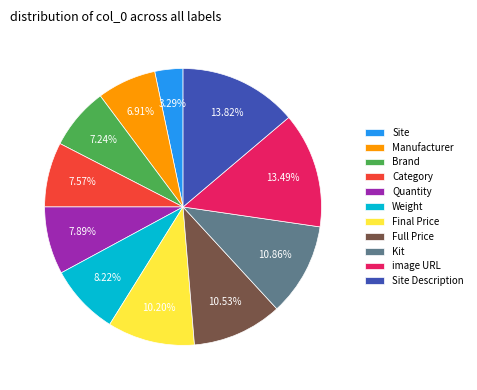

Combined, what portion of the pie is Brand and Quantity?

15.1%